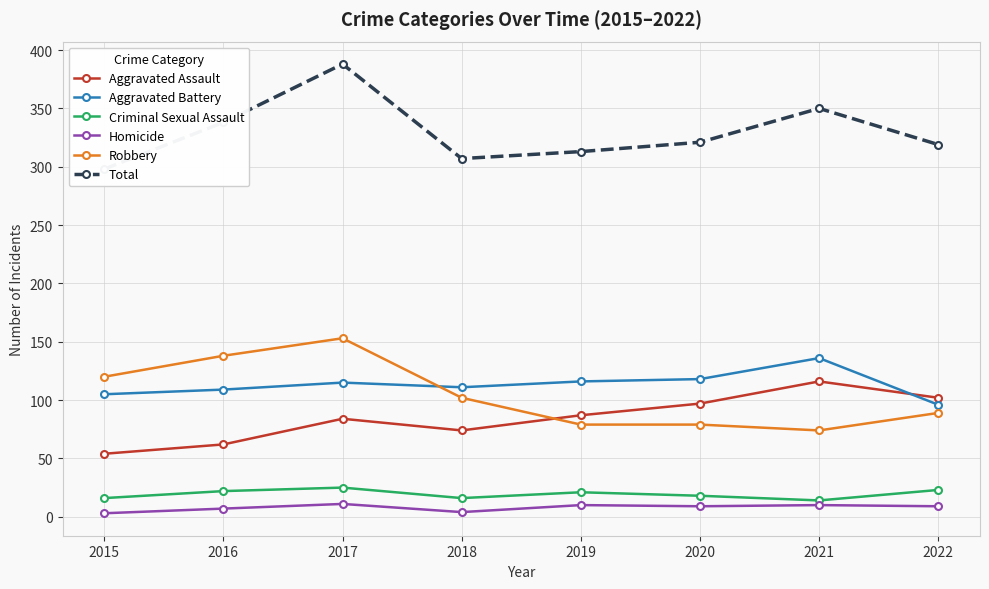

Which category has the lowest value in the Aggravated Battery series?

2022